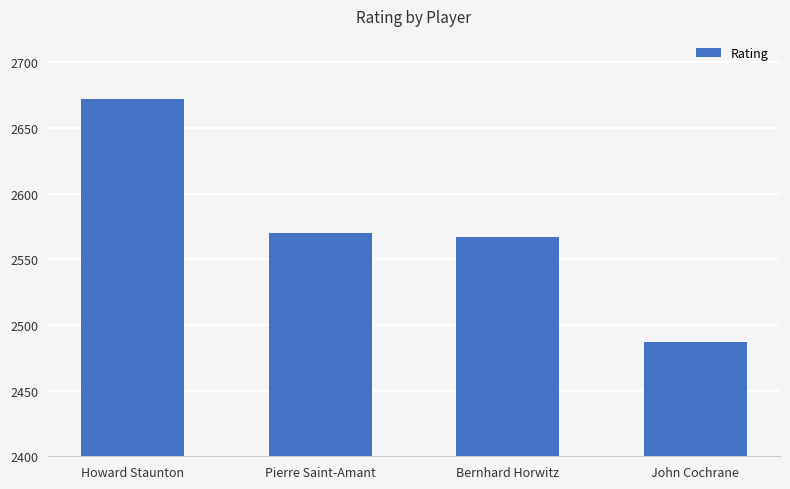

The value at John Cochrane is 2487. True or false?

True